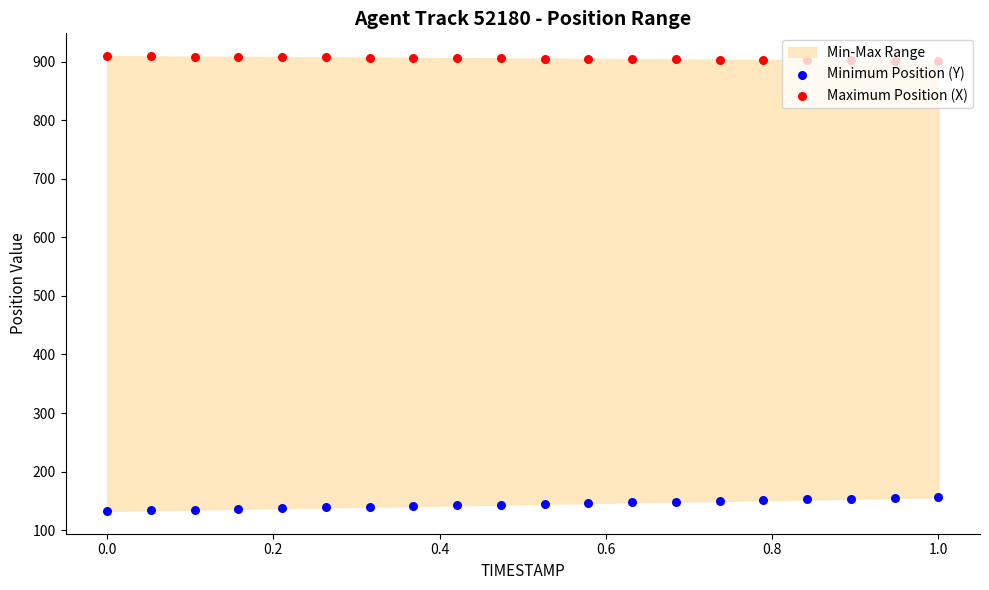

At which category is the sum across all series the highest?

1.0